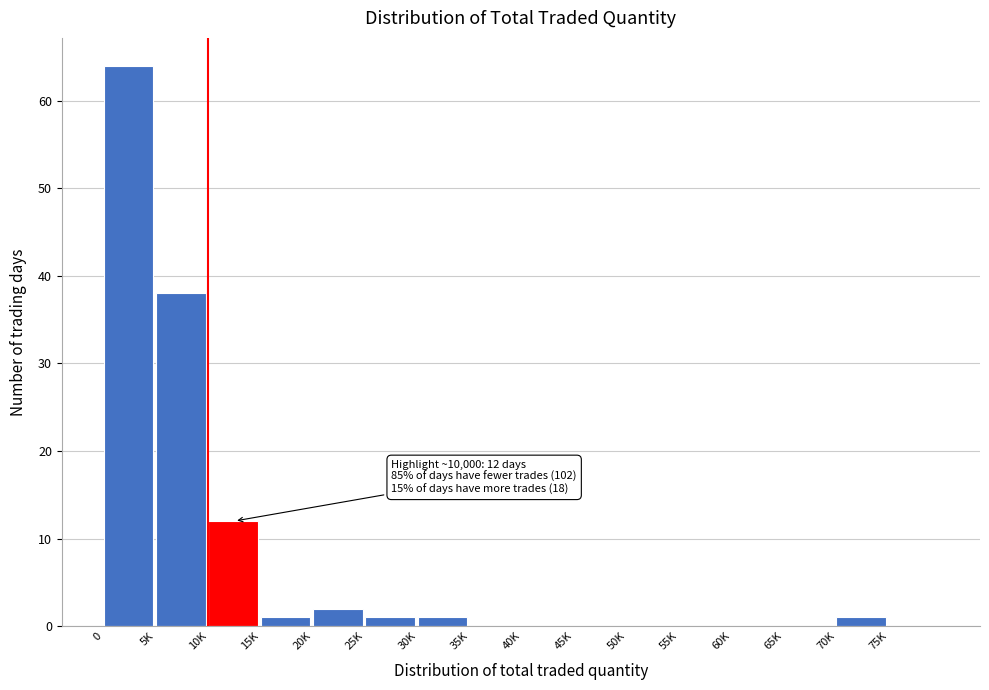

Reading left to right, extract all data points from this chart.

0=64	5K=38	10K=12	15K=1	20K=2	25K=1	30K=1	35K=0	40K=0	45K=0	50K=0	55K=0	60K=0	65K=0	70K=1	75K=0